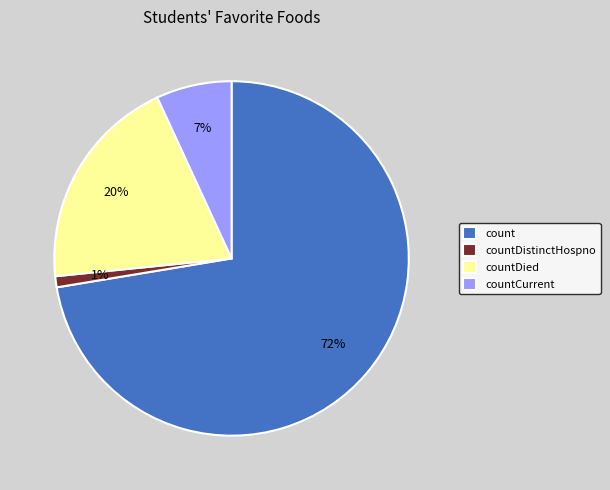

Between countDistinctHospno and countCurrent, which is larger?

countCurrent